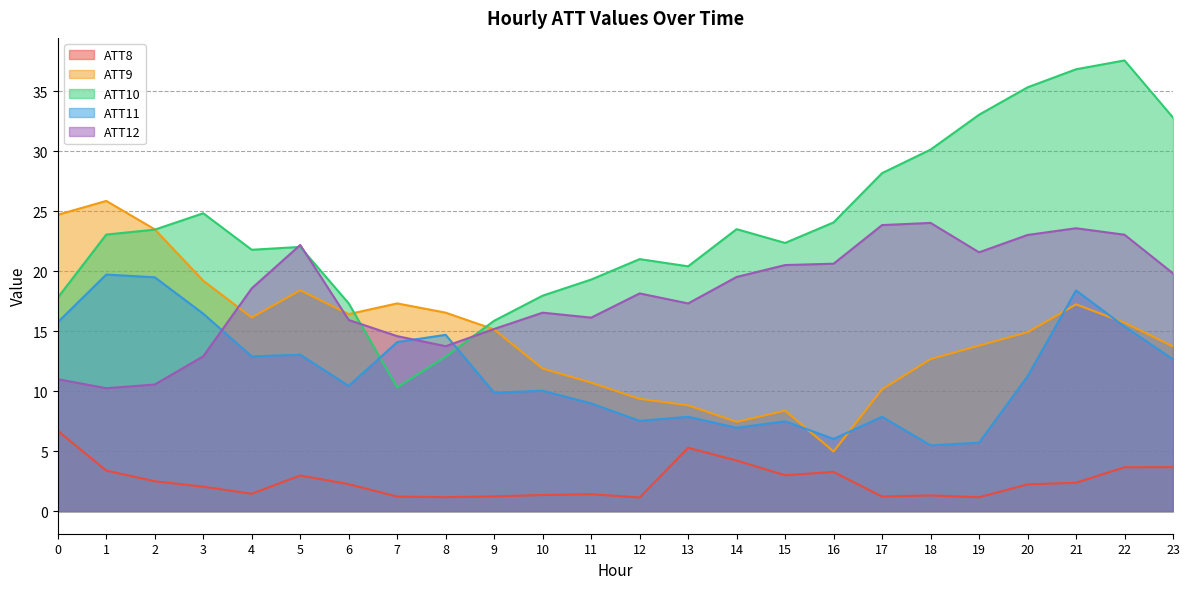

What is the difference between the second highest and second lowest values in the ATT8 series?

4.1